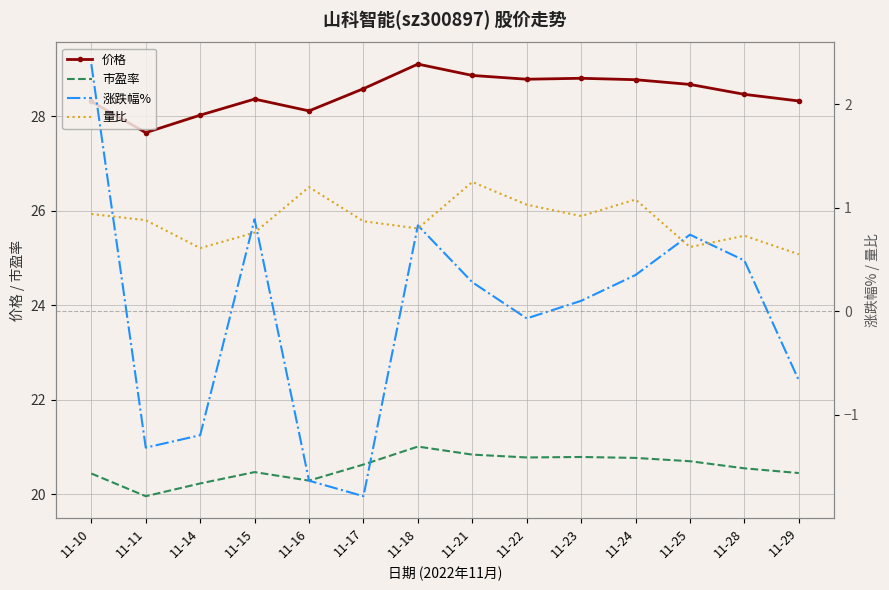

How many distinct data groups are displayed?

4